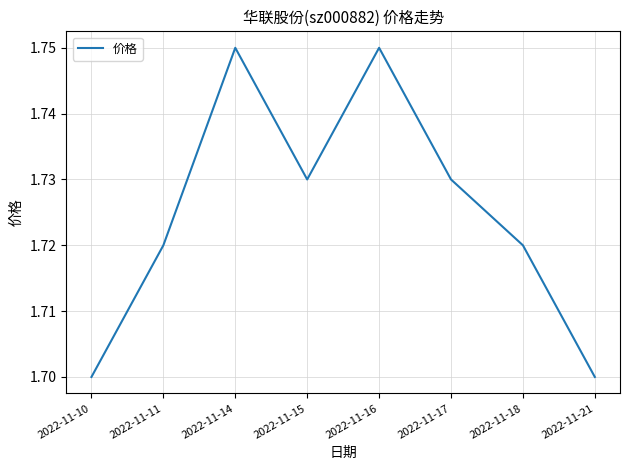

How many interior local peaks (higher than both neighbors) does the data have?

2